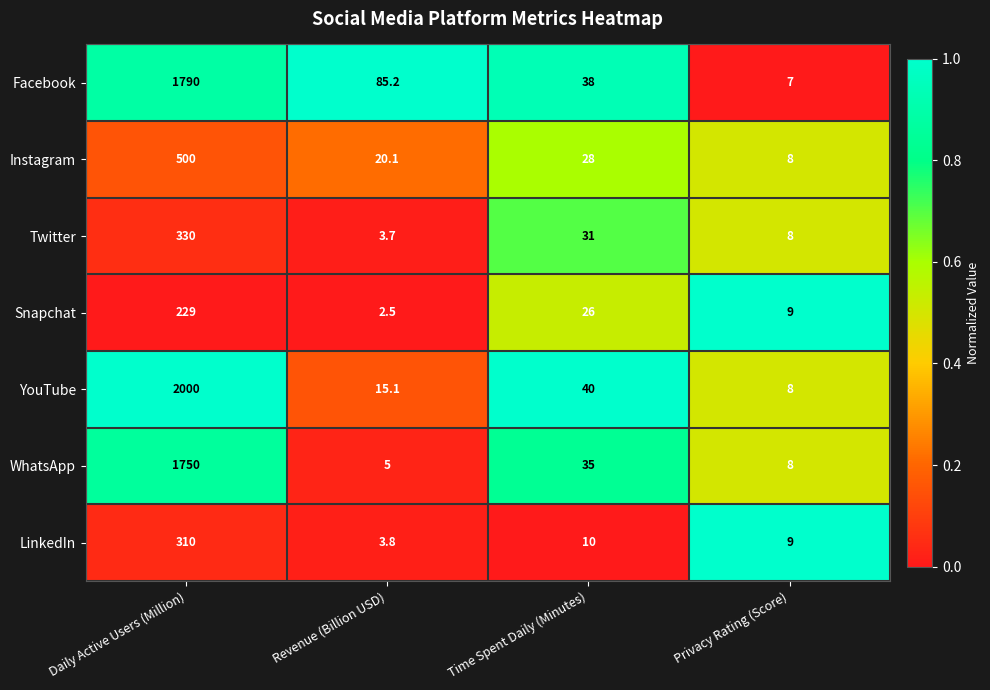

Where does the Snapchat series first go above 26?

Daily Active Users (Million)